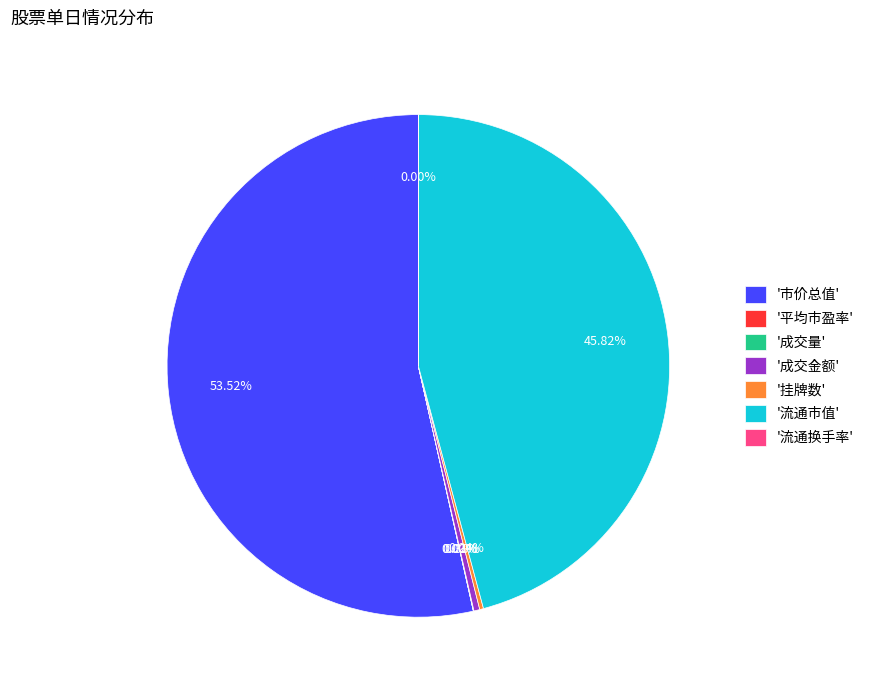

Which category accounts for the majority?

'市价总值'